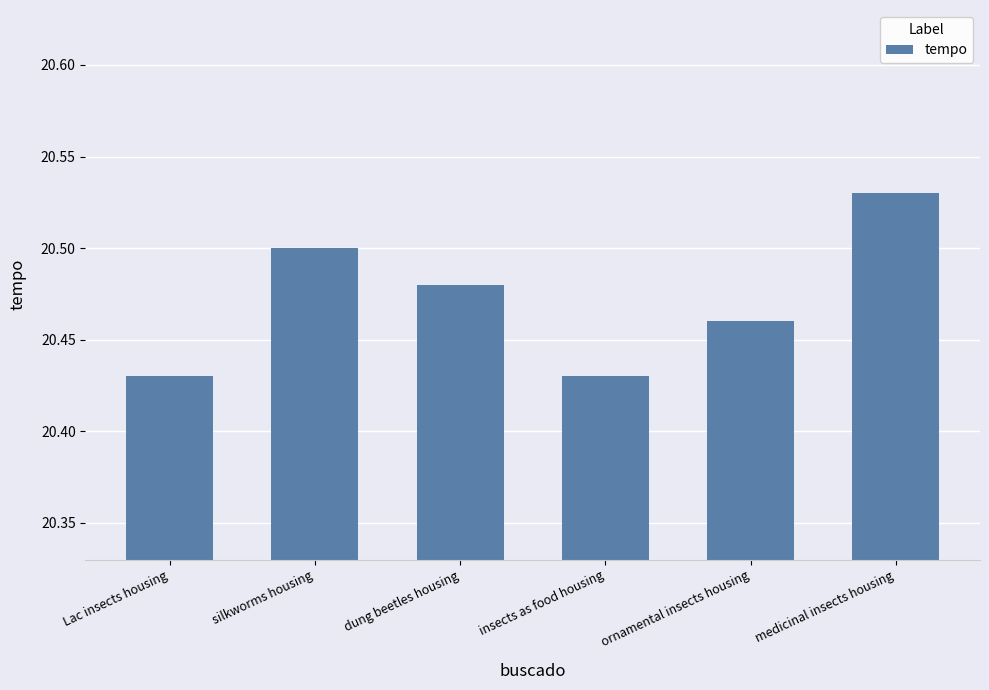

Count the values in the range 20 to 21.

6